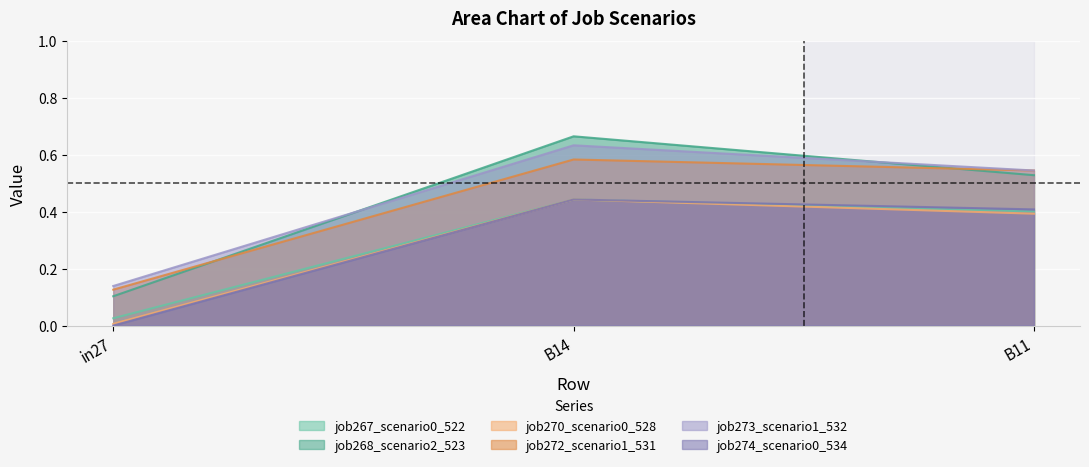

At how many categories does at least one series exceed 0?

3